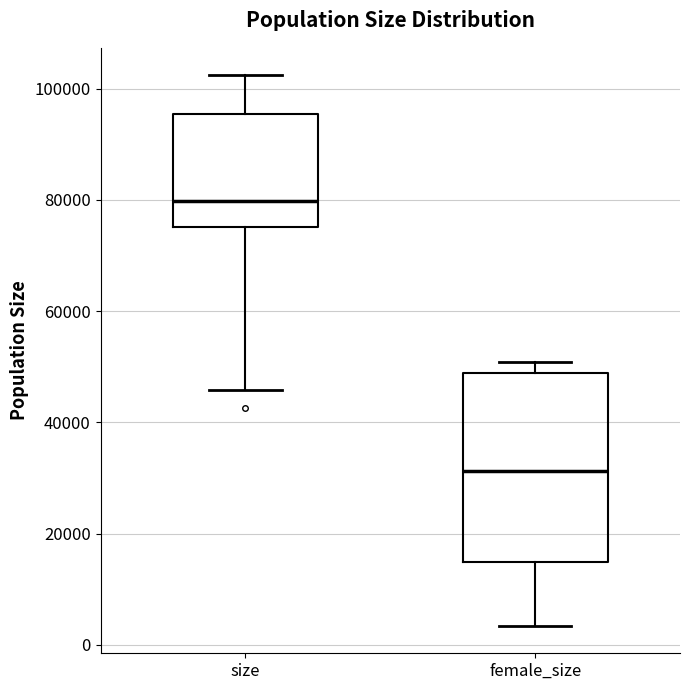

Reading left to right, read every box against the y-axis: the position of its median line, the range the box covers, and the ends of its whiskers. The values are not printed on the chart, so give them approximately, as read against the axis.

size: median 80000, box 76000 to 96000, whiskers 46000 to 102000
female_size: median 32000, box 14000 to 48000, whiskers 4000 to 50000